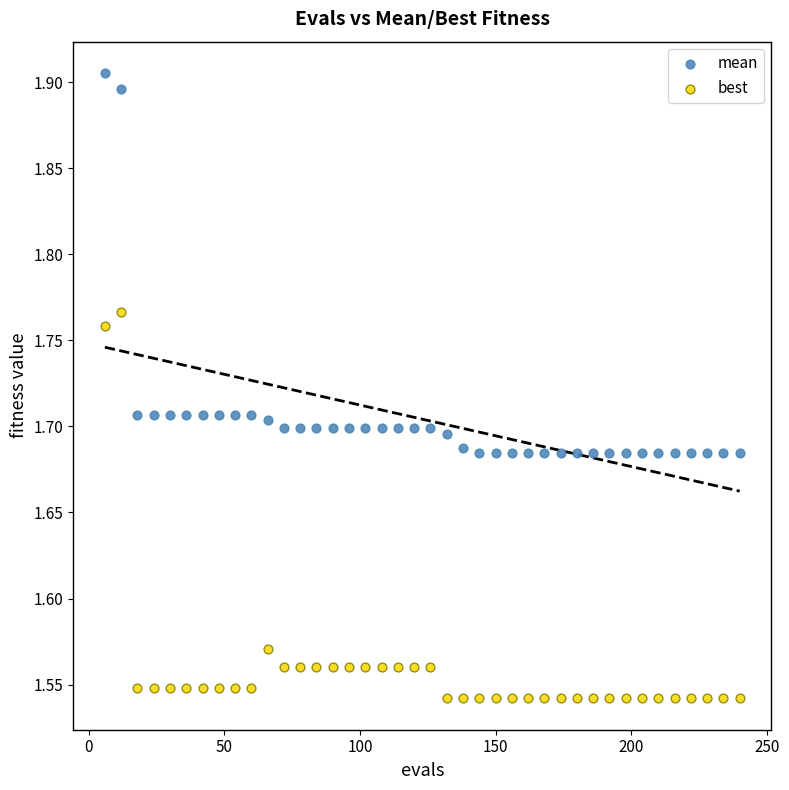

Across all data points, what is the range of Y values (max minus min)?

0.4